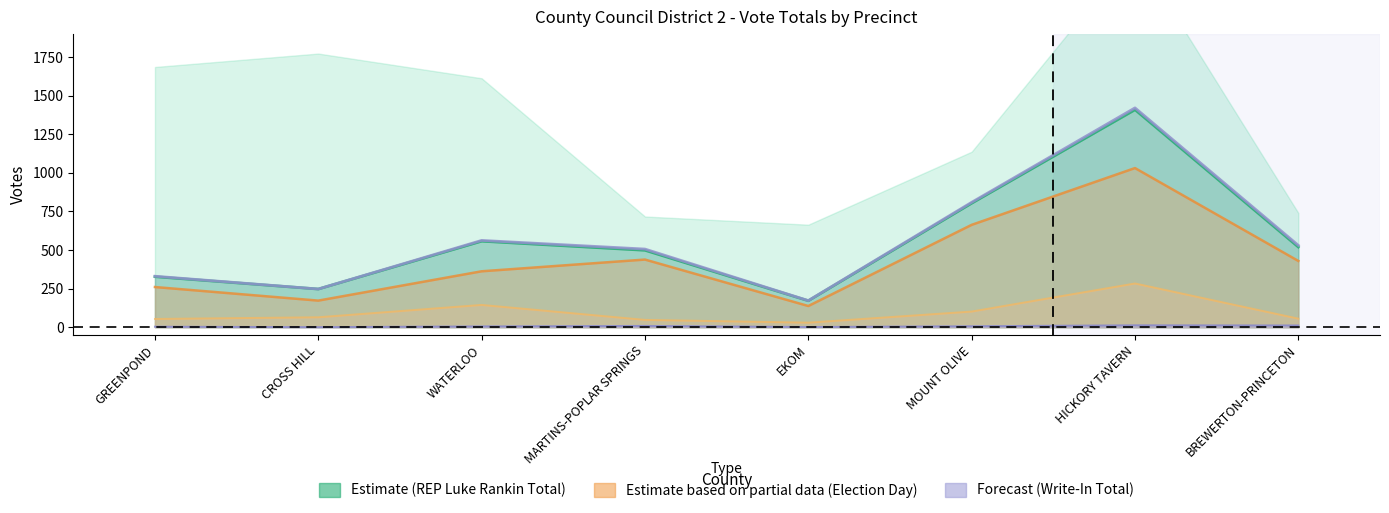

True or false: REP Luke Rankin Total and Total cross at least once.

False